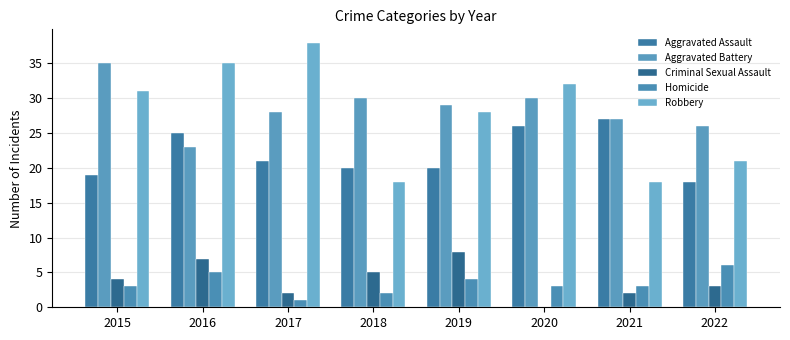

What is the maximum value shown in the chart?

38